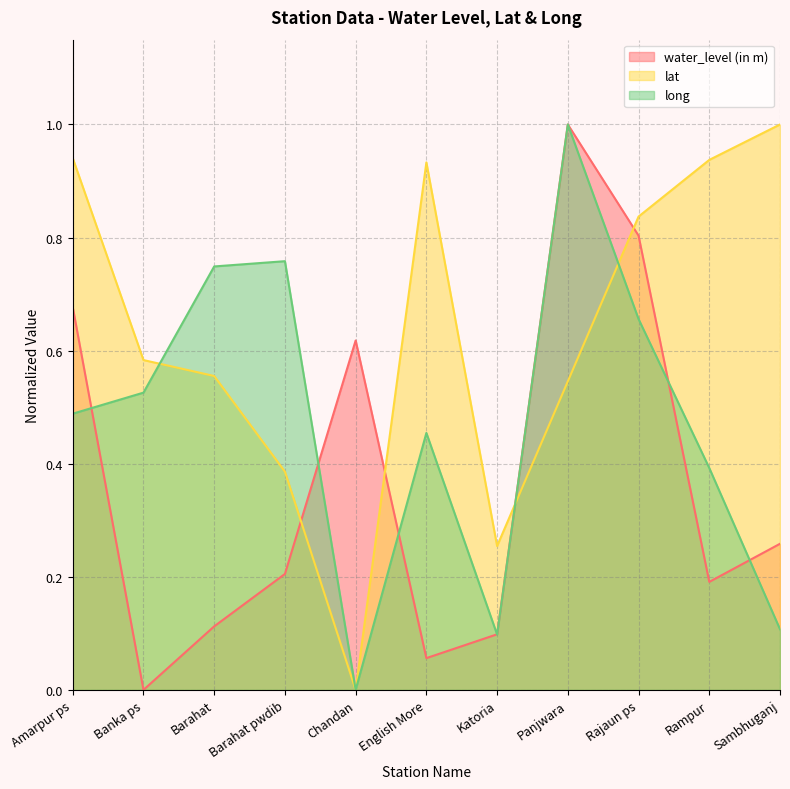

Which series ends up on top after the final intersection of water_level (in m) and lat?

lat